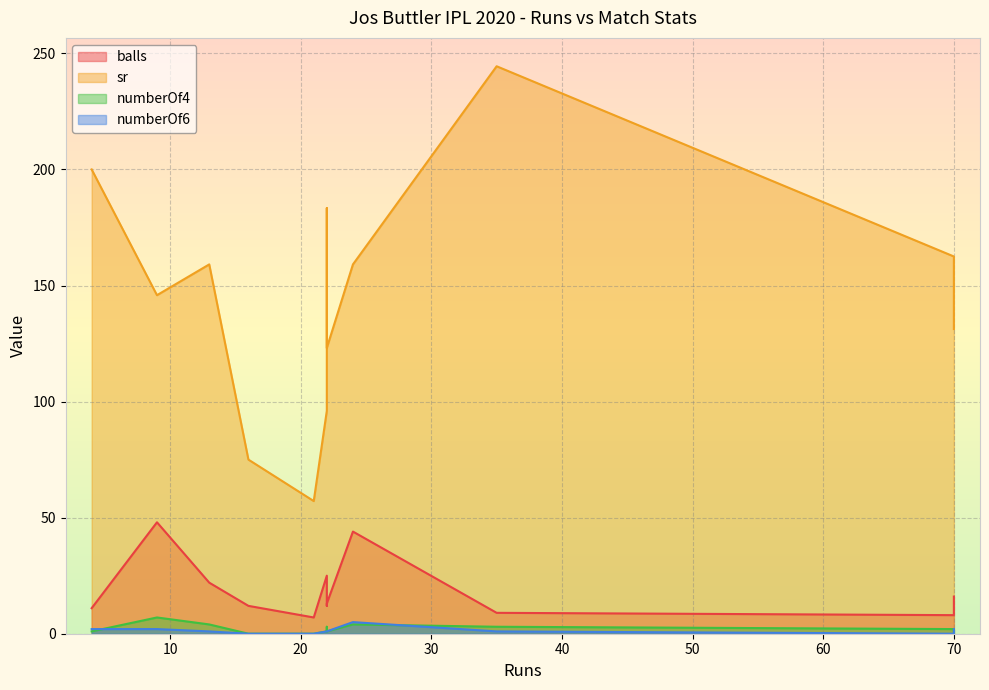

What is the minimum value for balls?

7.0